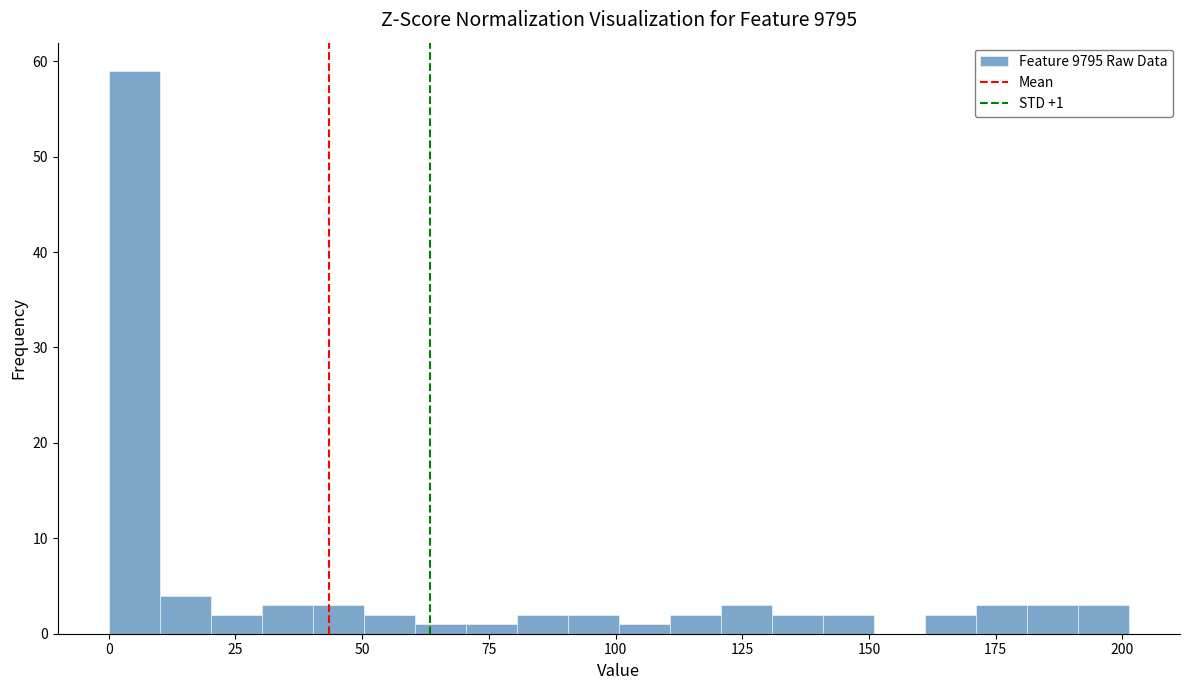

Around what value on the x-axis is the tallest bar? Give the approximate position of its centre, as read against the axis.

5